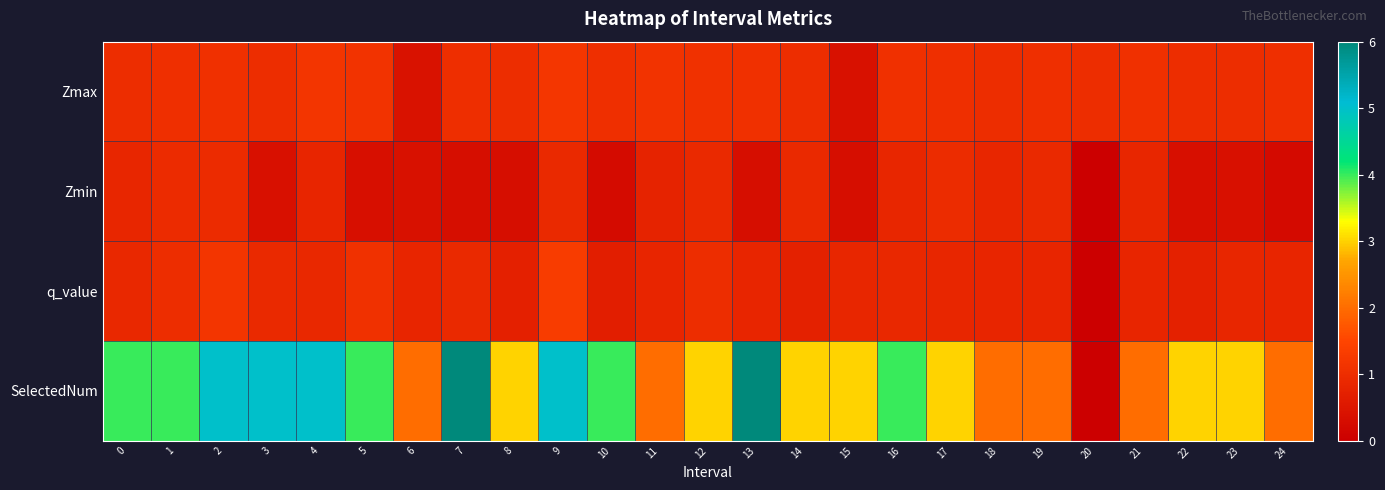

How many series are shown in this chart?

4